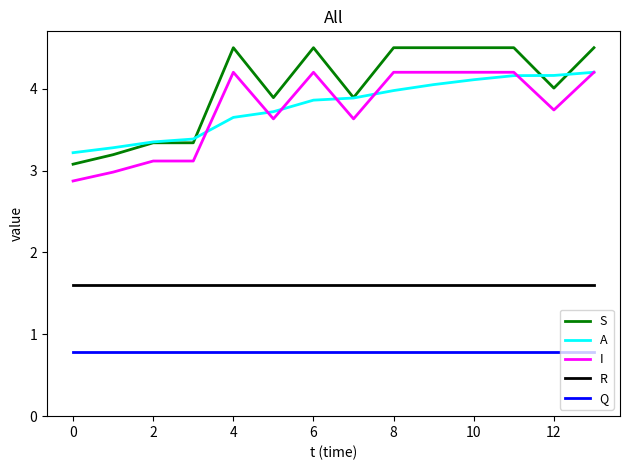

Which series has the largest total across all categories?

S